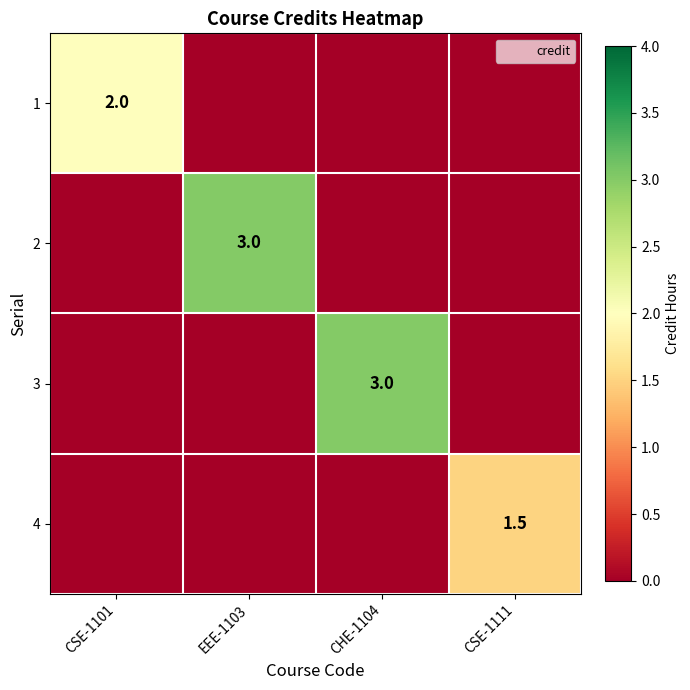

What is the difference between the maximum and minimum values in the 4 series?

1.5